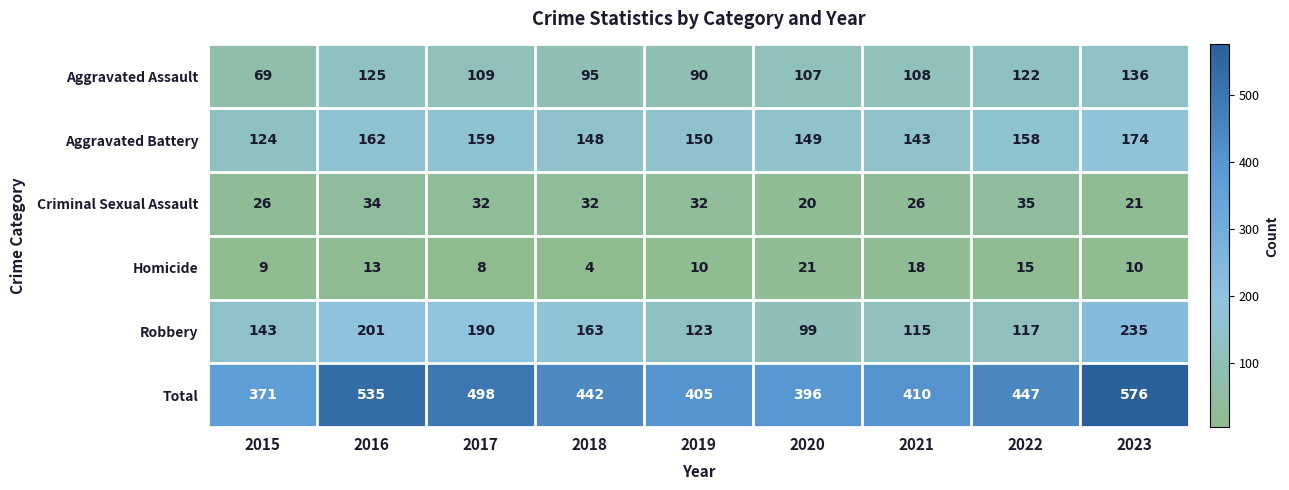

What is the sum of all Robbery values?

1386